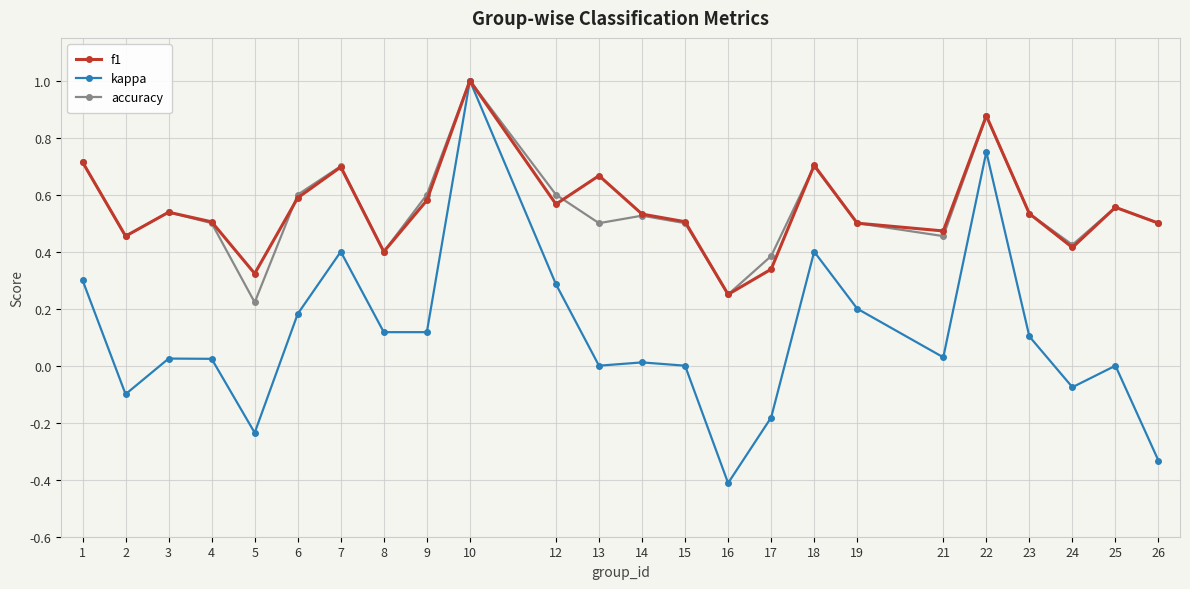

The value of accuracy at 12 is 0.6. True or false?

True